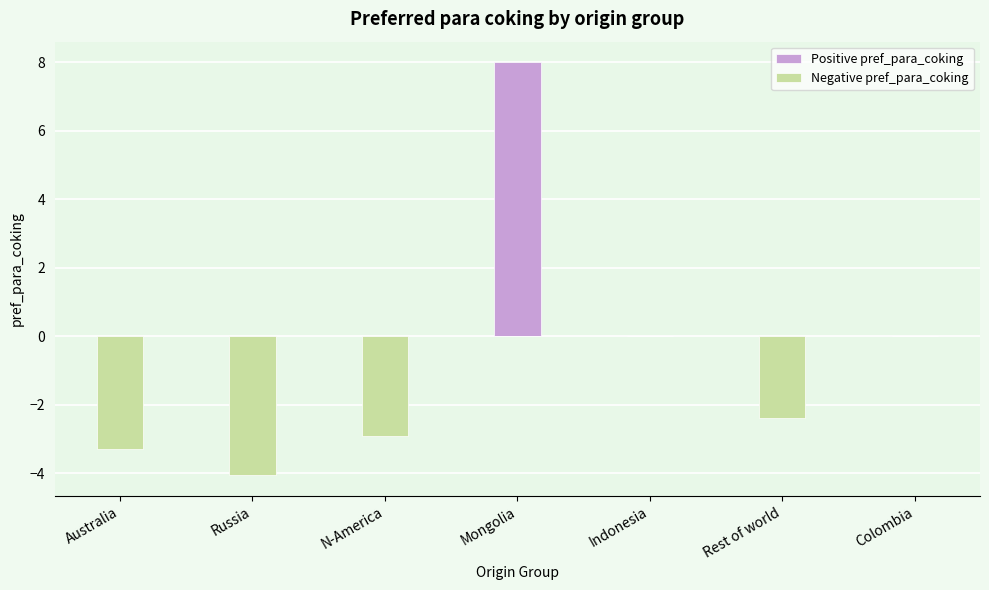

Between Mongolia and Russia, which is larger?

Mongolia